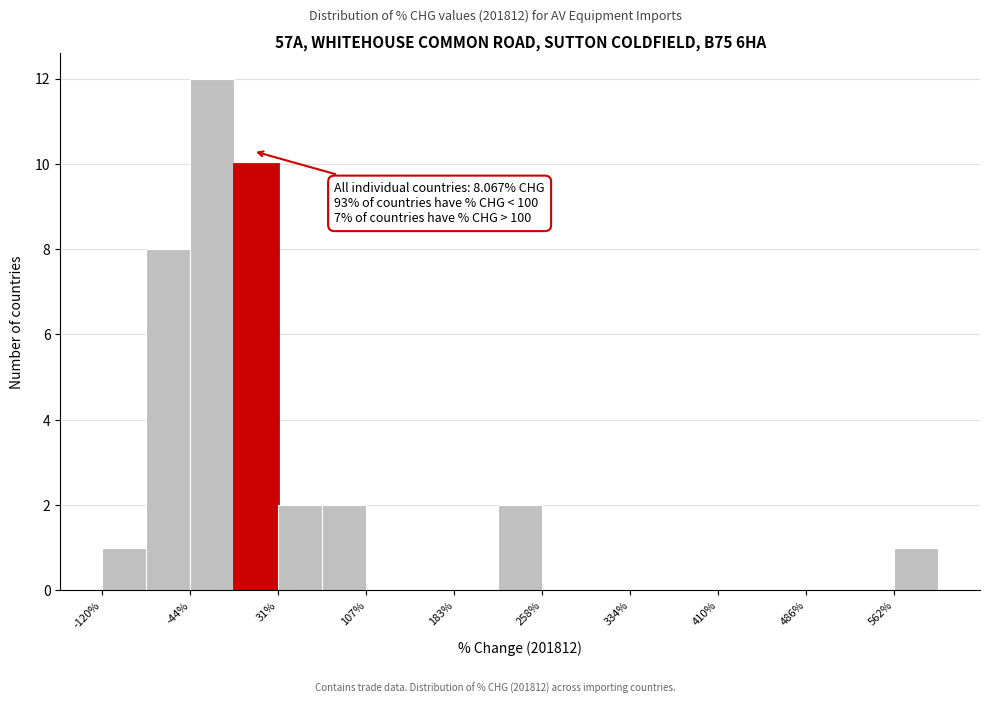

Around what value on the x-axis is the tallest bar? Give the approximate position of its centre, as read against the axis.

-30